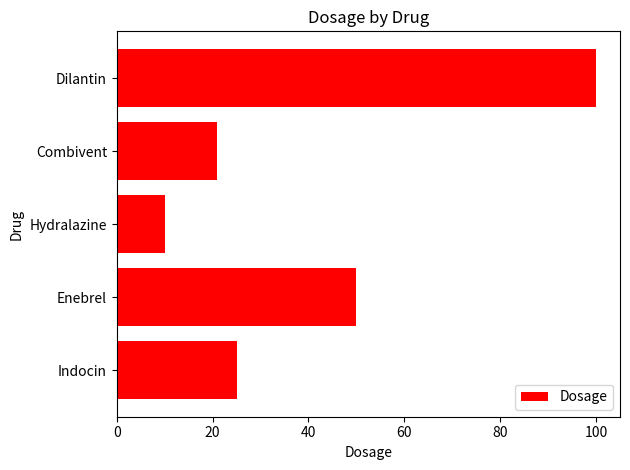

Where is the data nearest to the value 55?

Enebrel